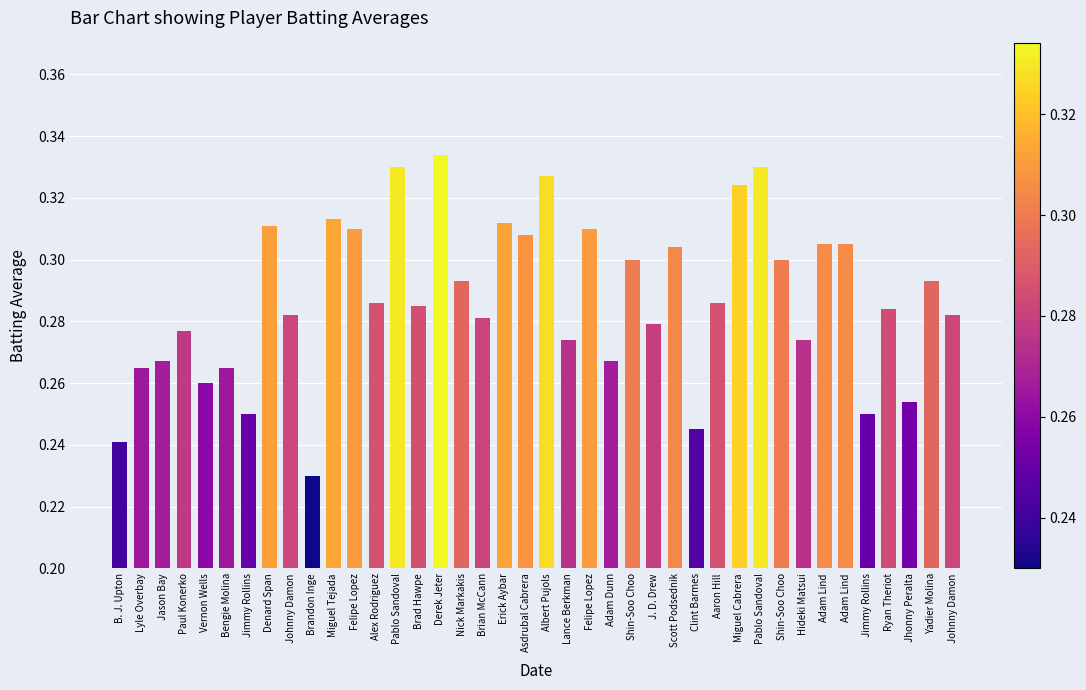

Where is the data nearest to the value 0?

Brandon Inge